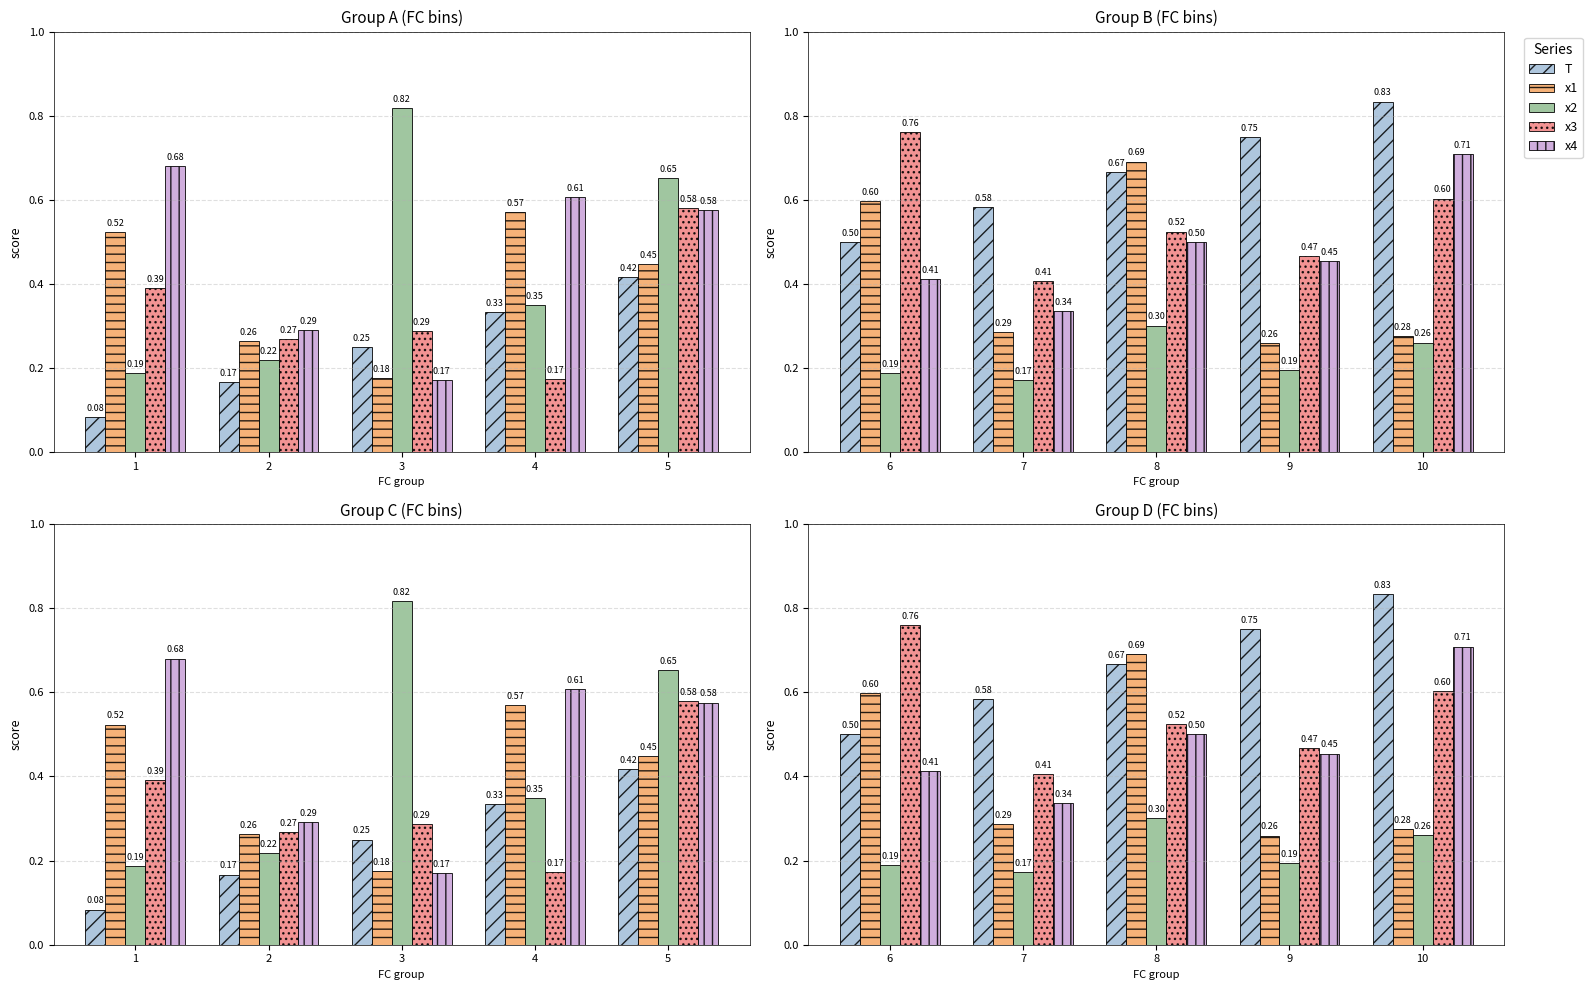

At how many categories does at least one series exceed 0?

5